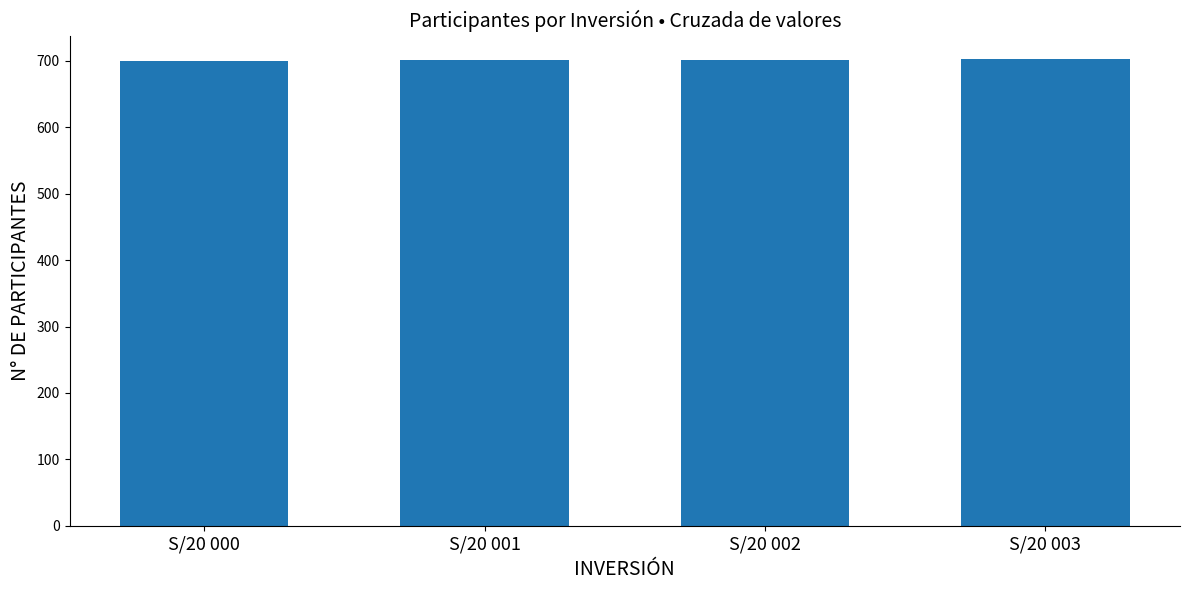

What is the sum of the values at S/20 000 and S/20 001?

1401